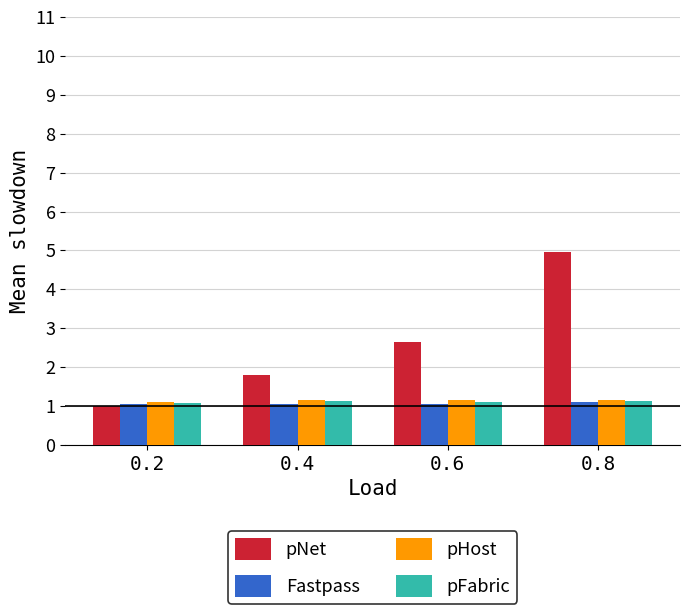

The pHost series shows 0.7 at 0.4. True or false?

False